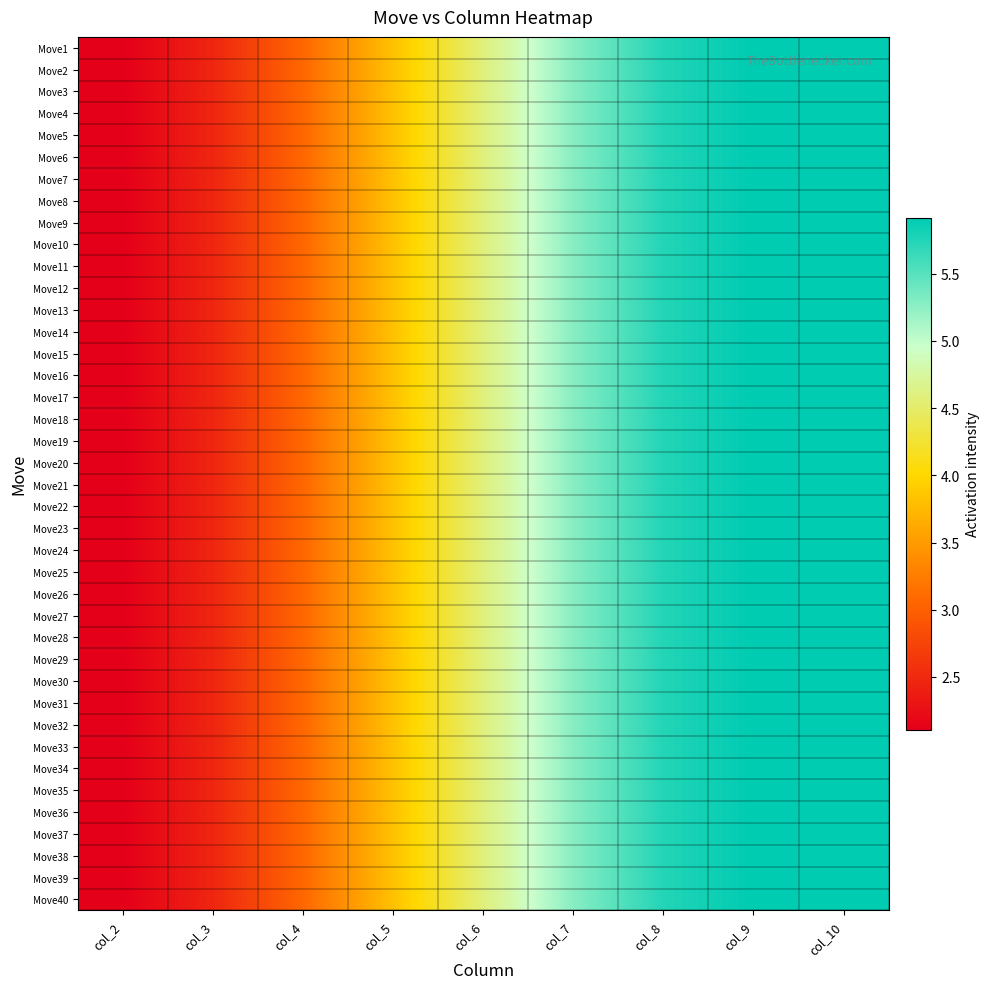

What is the greatest value displayed?

5.9